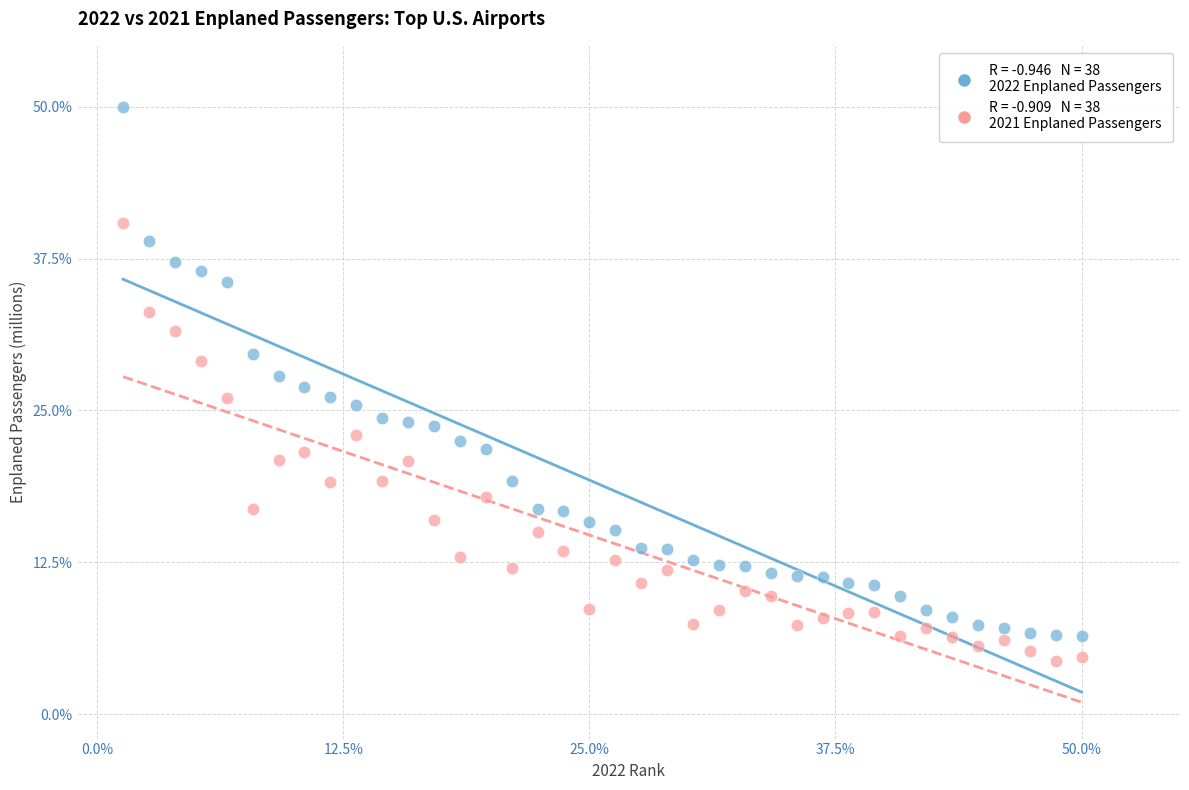

Across all data points, what is the range of Y values (max minus min)?

45.6